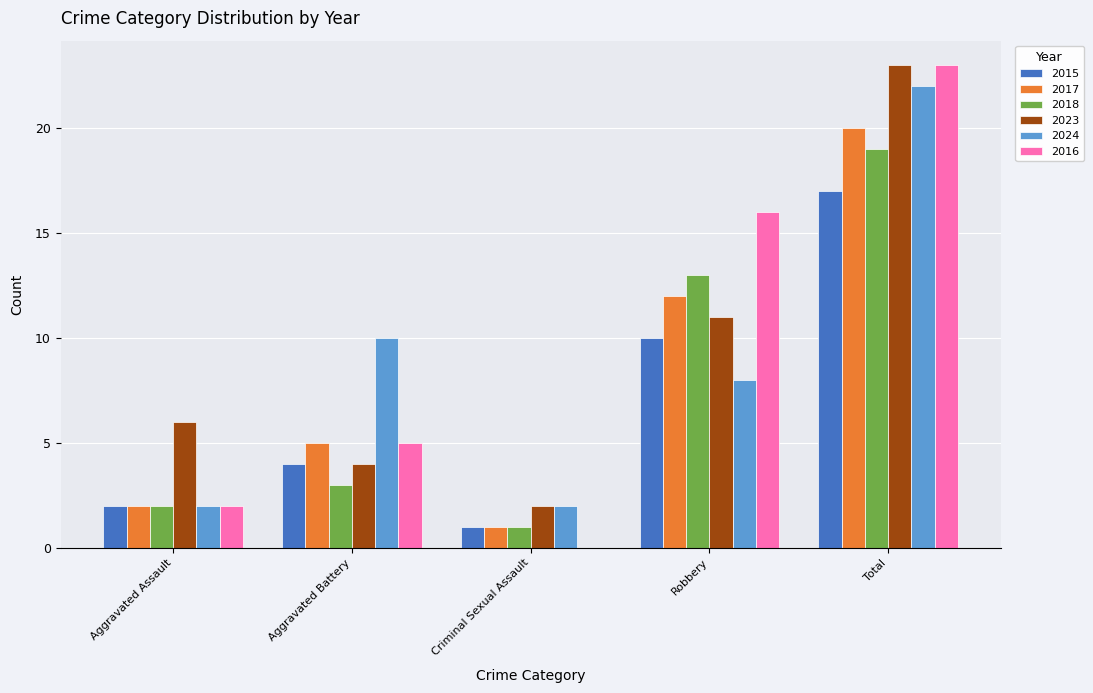

Count the number of data series in this chart.

6